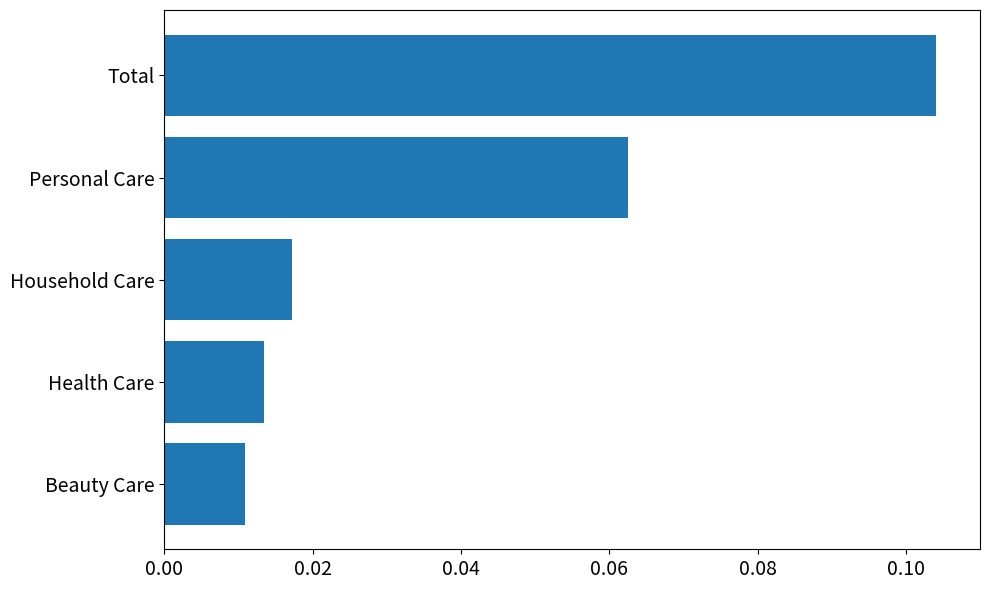

Which category has the highest value across all series?

Total